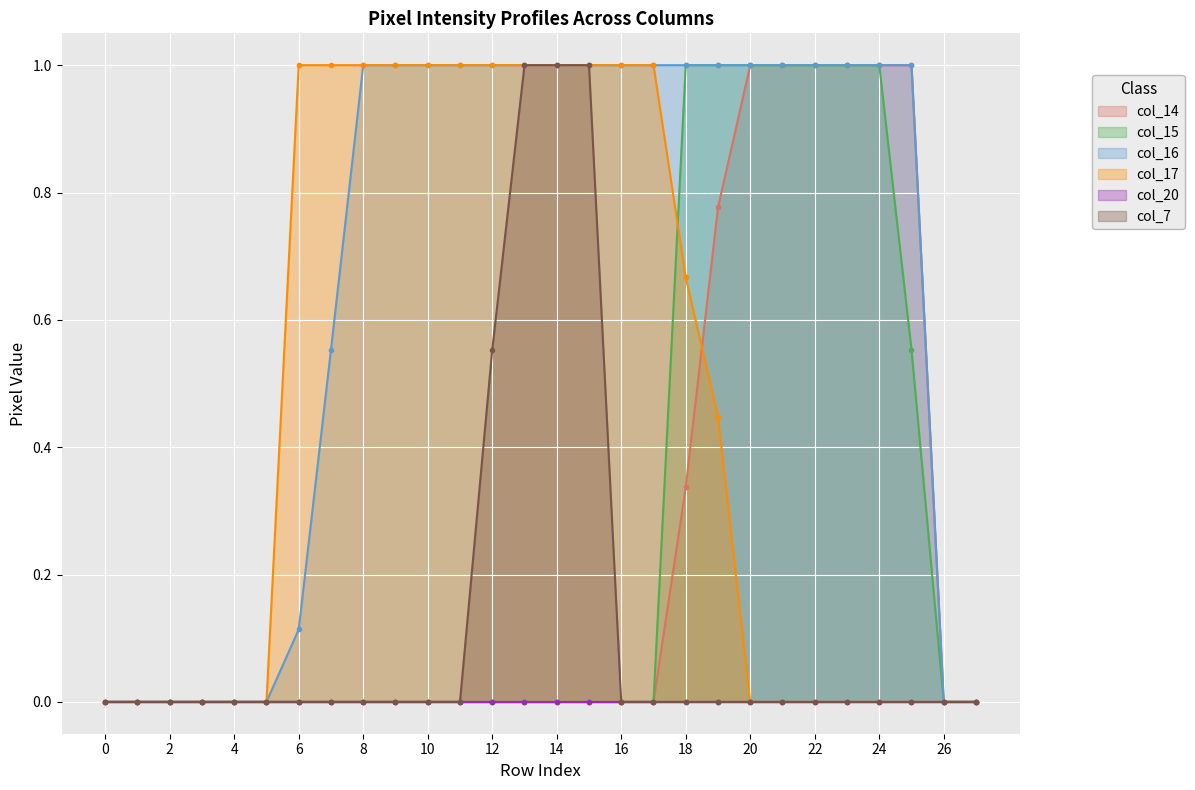

What is the sum of all col_15 values?

7.6